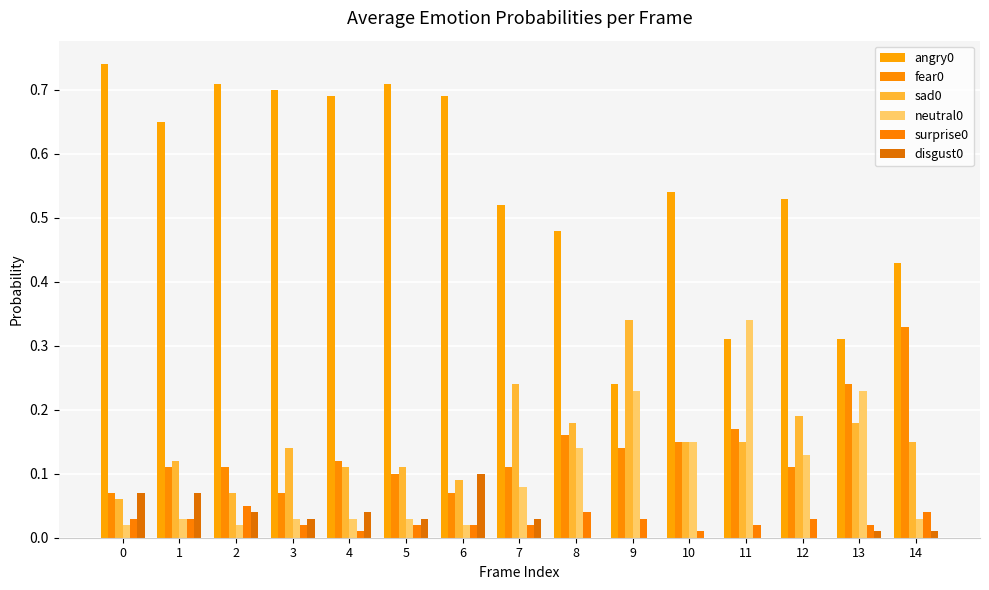

What is the difference between the maximum and minimum values in the angry0 series?

0.5